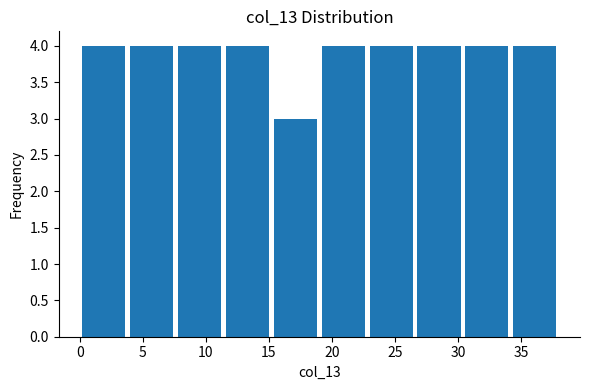

Reading left to right, transcribe this chart: for each bar, give the range it covers on the x-axis and its height. Neither the bar edges nor the heights are printed on the chart, so give them approximately, as read against the axes.

0.0 to 3.8: 4
3.8 to 7.6: 4
7.6 to 11.4: 4
11.4 to 15.2: 4
15.2 to 19.0: 3
19.0 to 22.8: 4
22.8 to 26.6: 4
26.6 to 30.4: 4
30.4 to 34.2: 4
34.2 to 38.0: 4